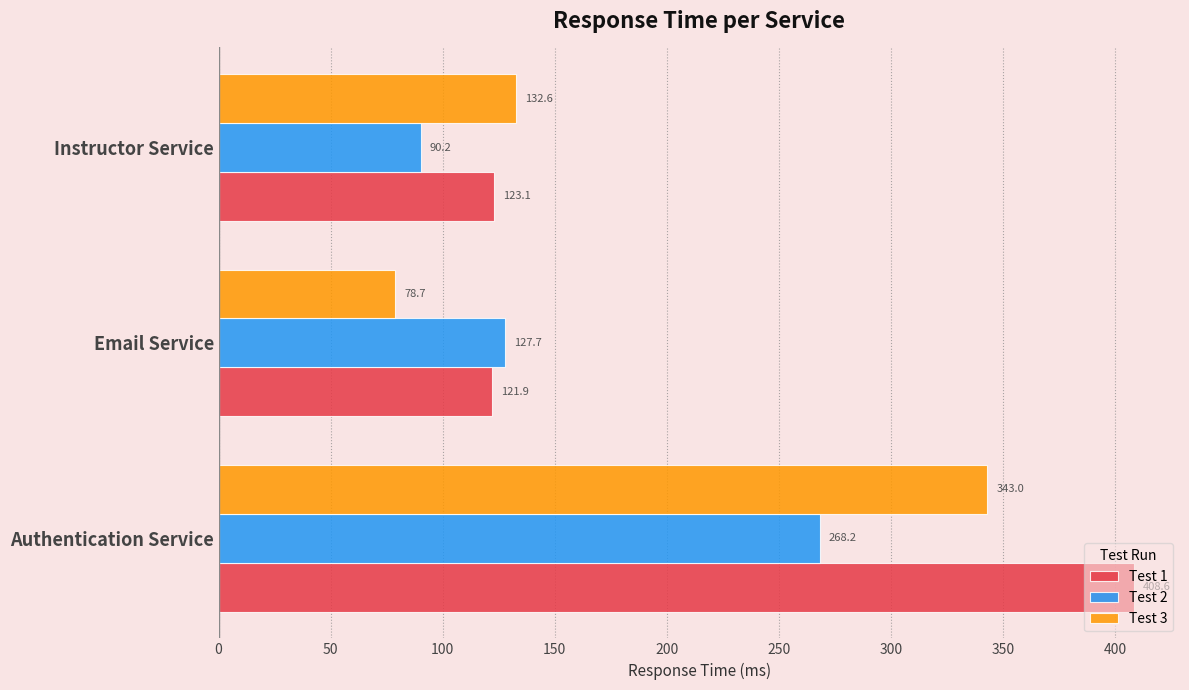

Which series has the largest total across all categories?

Test 1